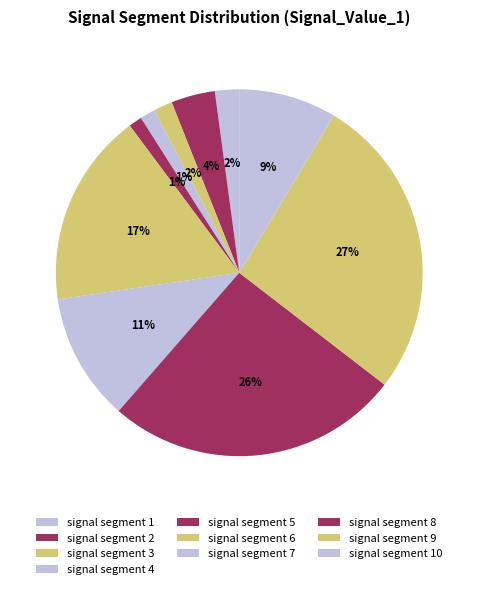

Which has a higher value, signal segment 3 or signal segment 6?

signal segment 6